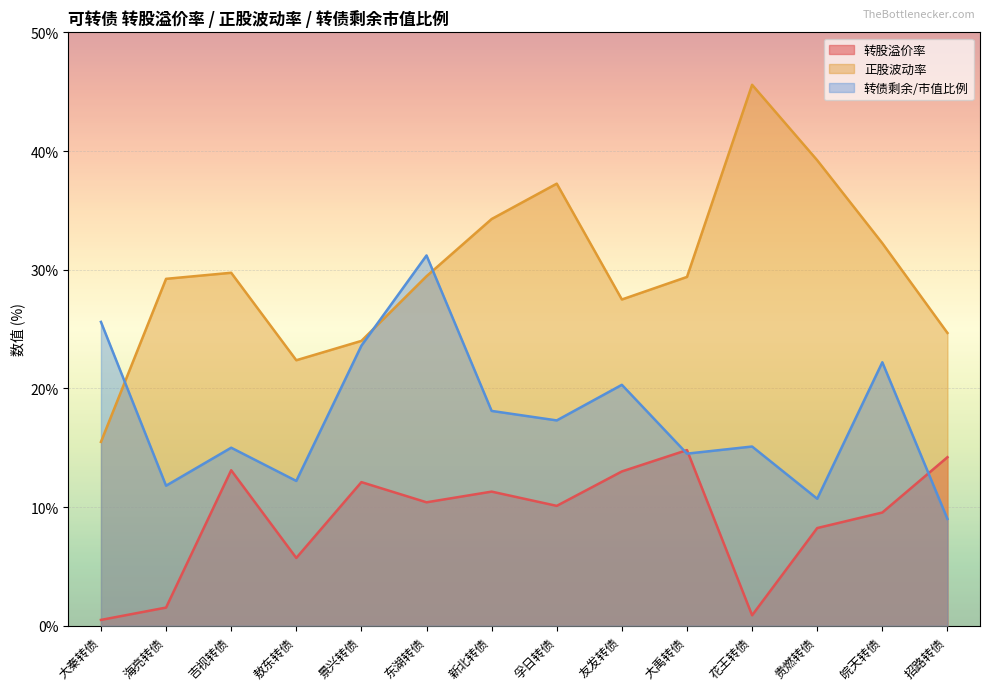

Is the value of 正股波动率 at 大秦转债 greater than the value of 转股溢价率 at 花王转债?

Yes